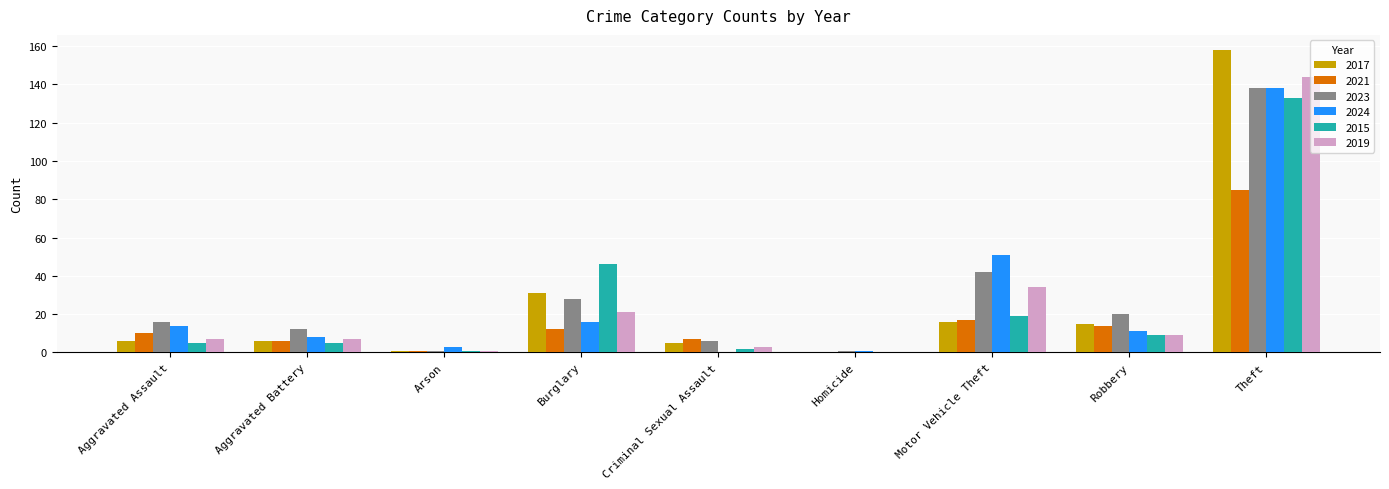

At which label is 2019 closest to 72?

Motor Vehicle Theft